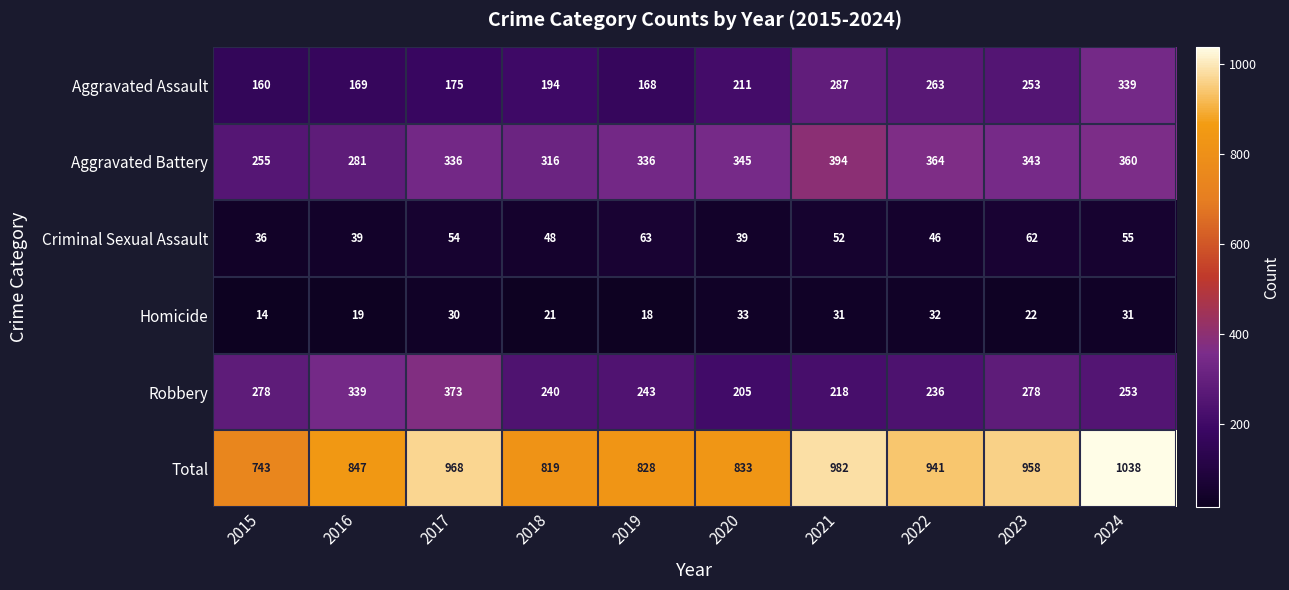

The Criminal Sexual Assault series shows 81 at 2024. True or false?

False